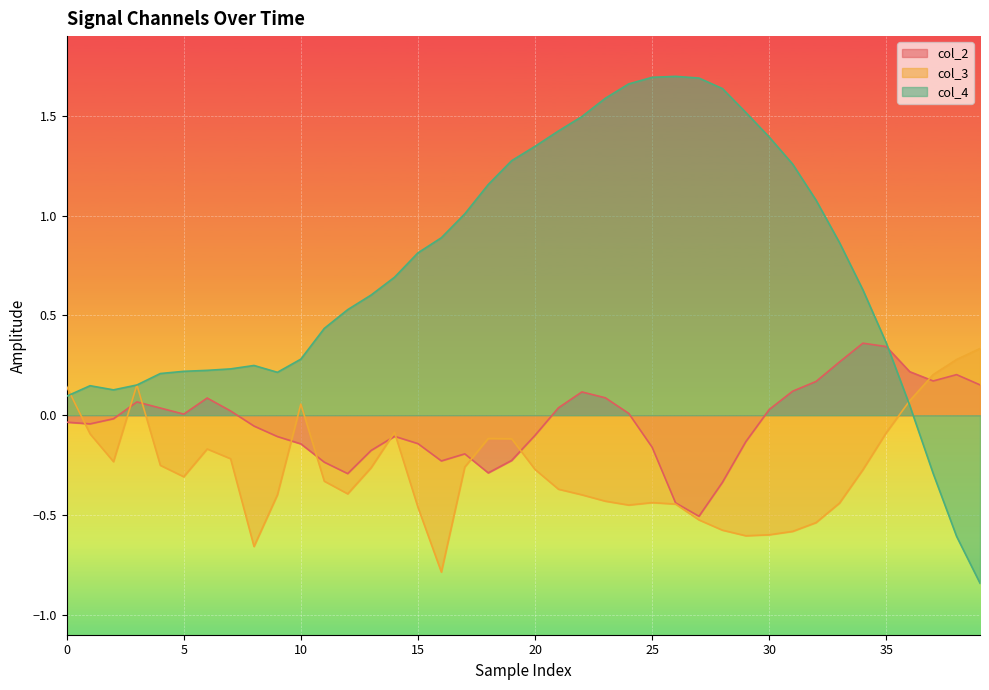

List the series in order of their overall mean, highest first.

col_4, col_2, col_3